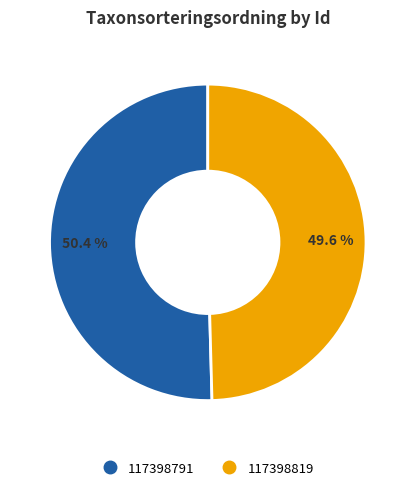

The 117398791 slice represents 50% of the pie. True or false?

True